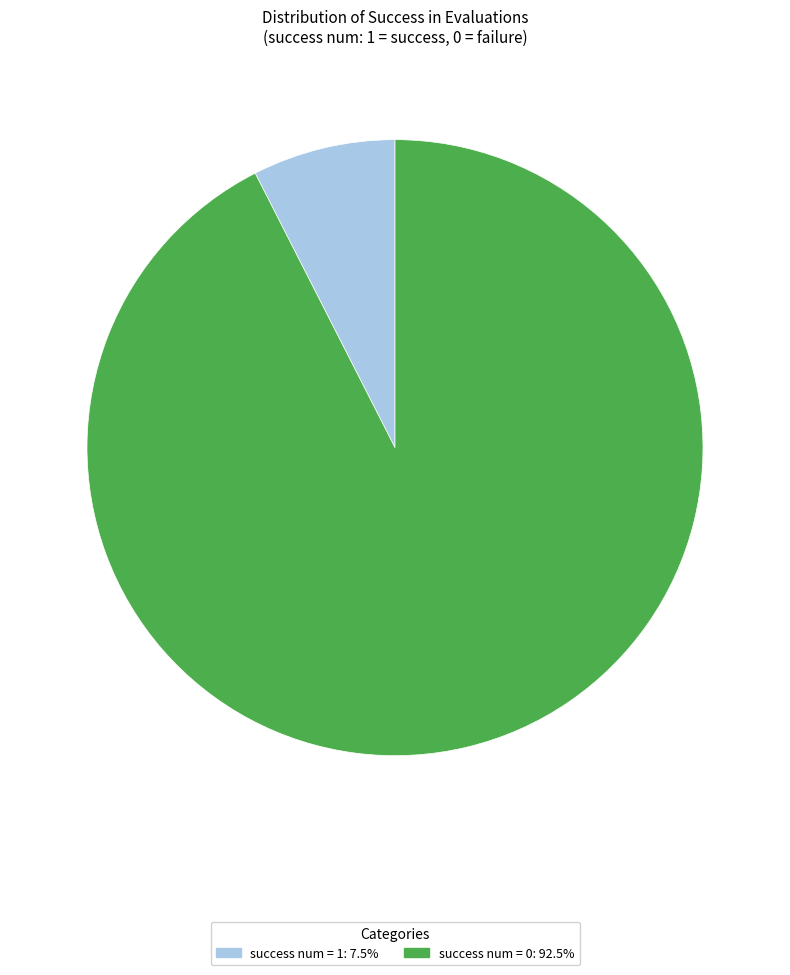

Combined, do success num = 0 and success num = 1 account for over 50%?

Yes